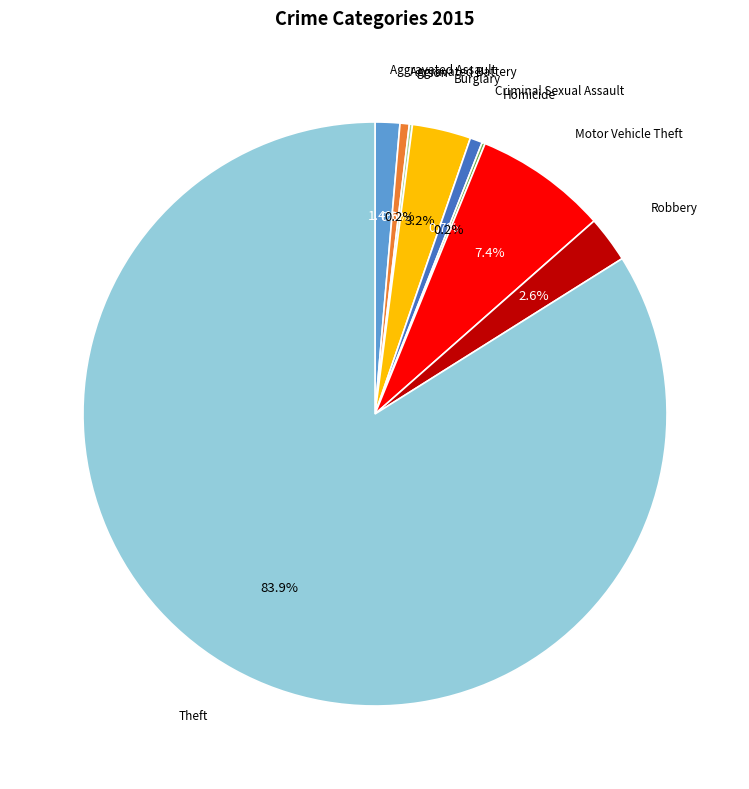

Does Theft represent more than half of the total?

Yes